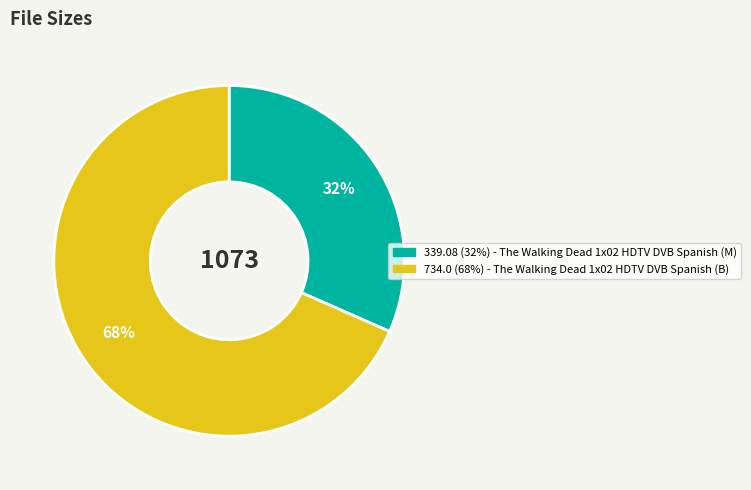

Does any single category account for the majority?

Yes